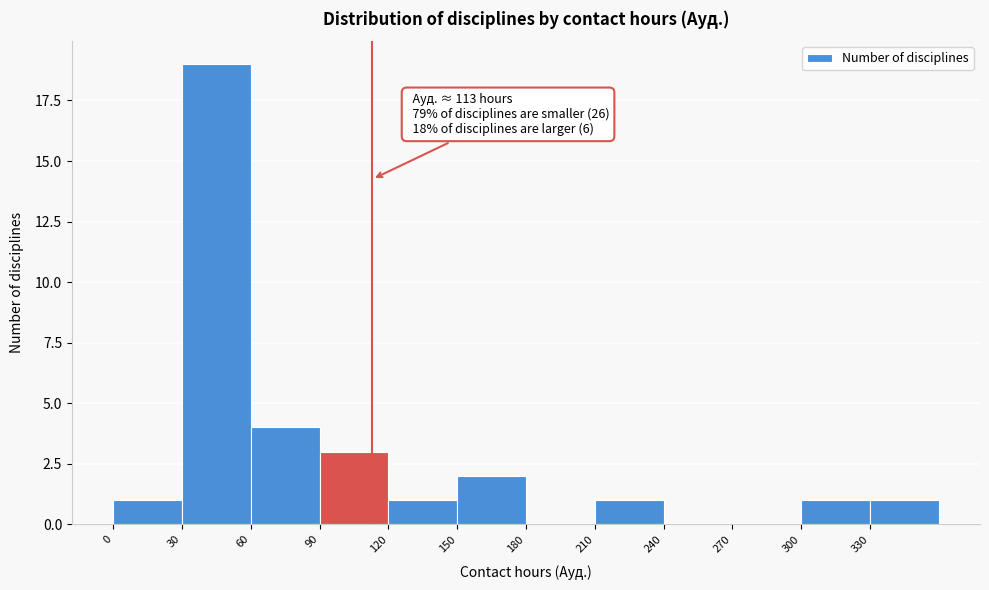

Over which range of the x-axis is the bar tallest?

30 to 60